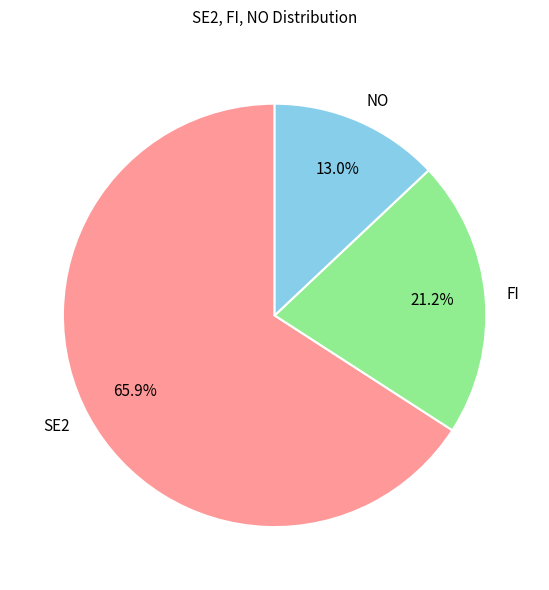

What is the majority slice?

SE2